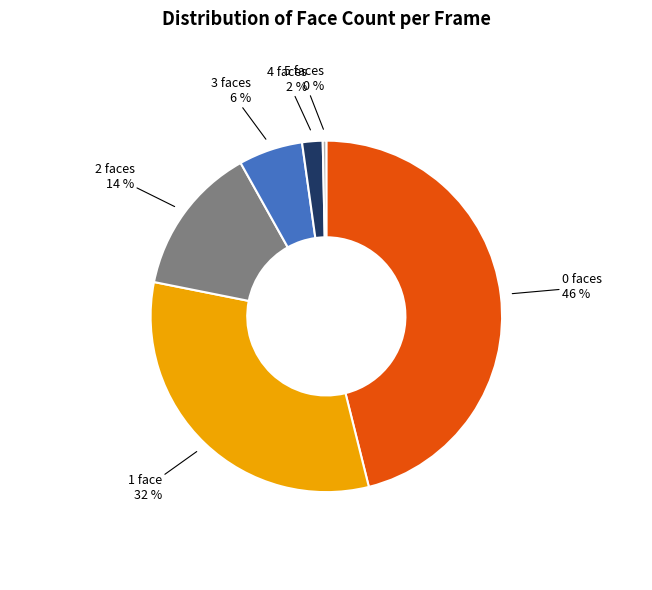

Which has a higher value, 5 or 2?

2